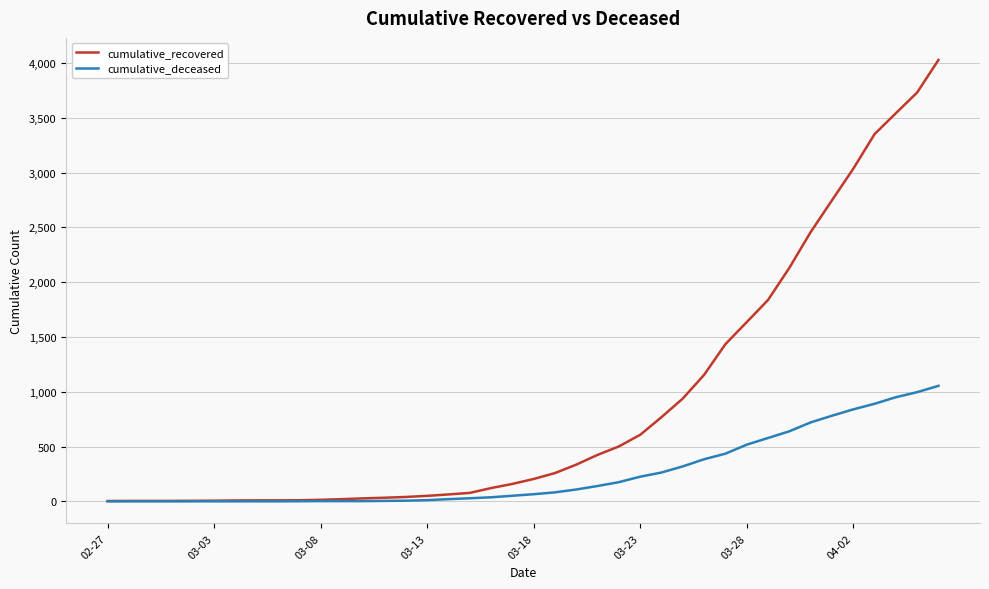

What is the highest value of the cumulative_deceased series?

1054